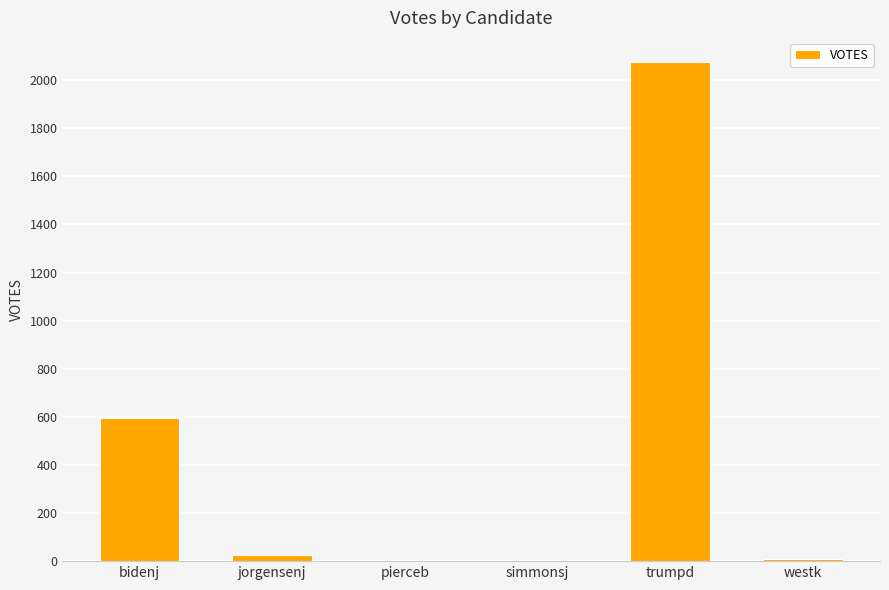

Is it true that the value at simmonsj is 3?

True